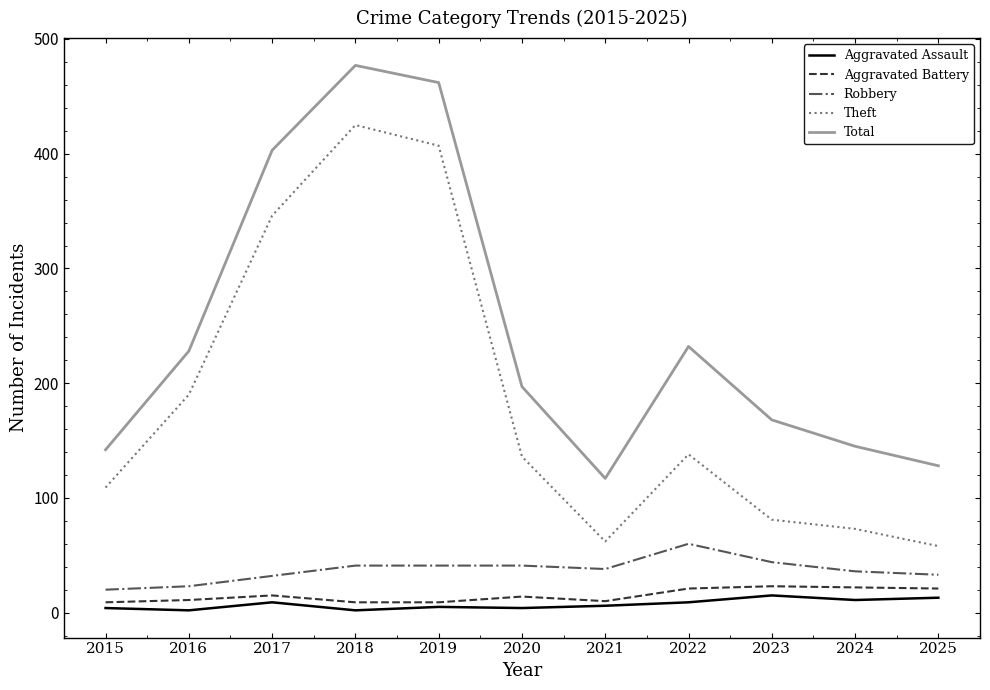

How many series are shown in this chart?

5